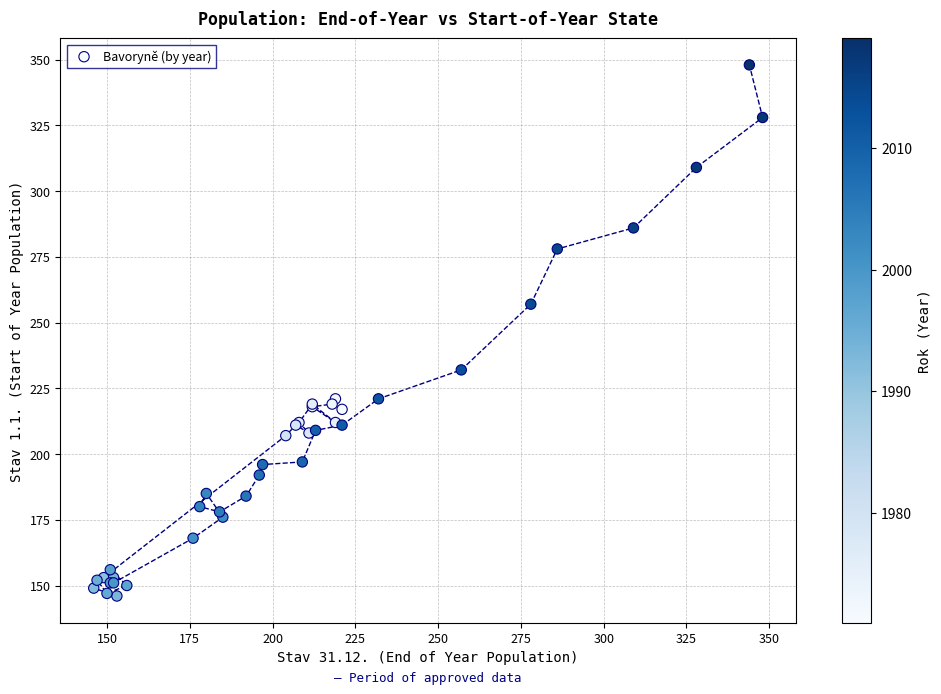

What Y value in the scatter plot is closest to 247?

257